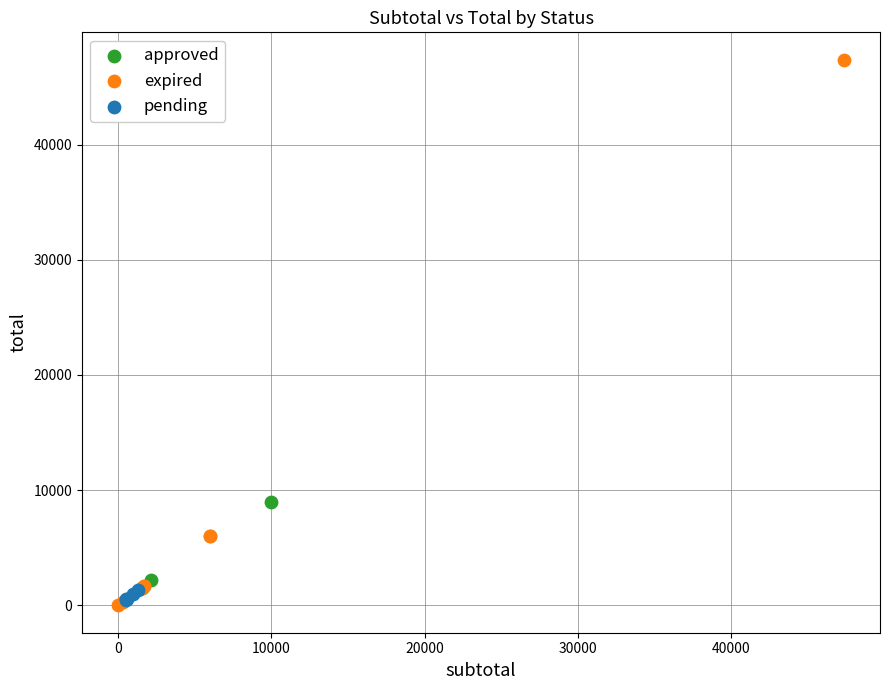

Which series has the widest spread of Y values?

expired